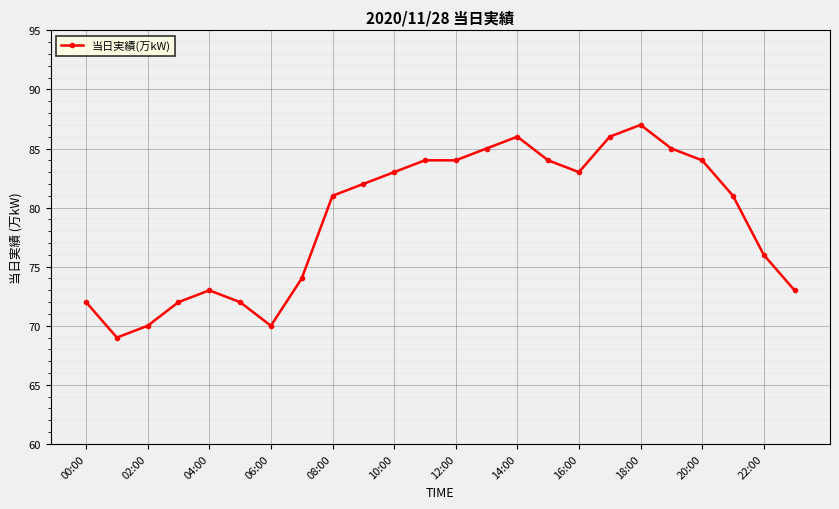

How many lines are shown in the chart?

1